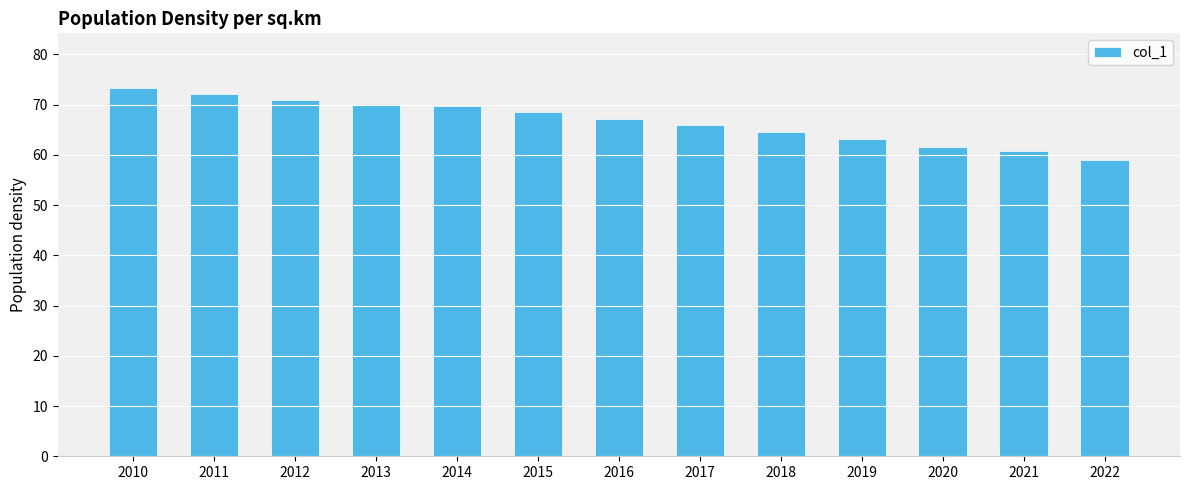

What value does the data have at 2010?

73.2